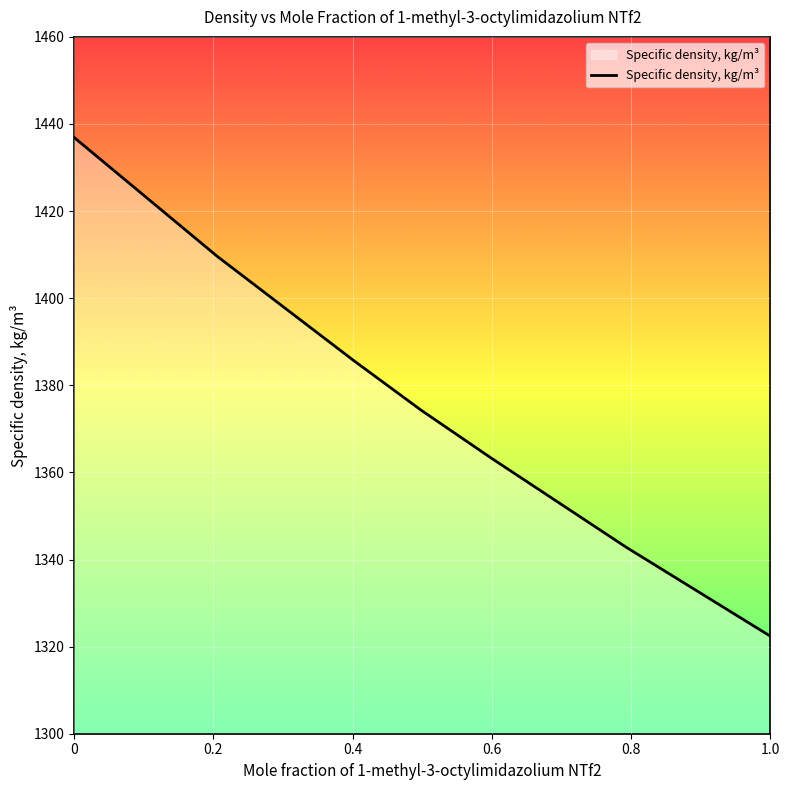

What is the minimum value shown in the chart?

1322.4